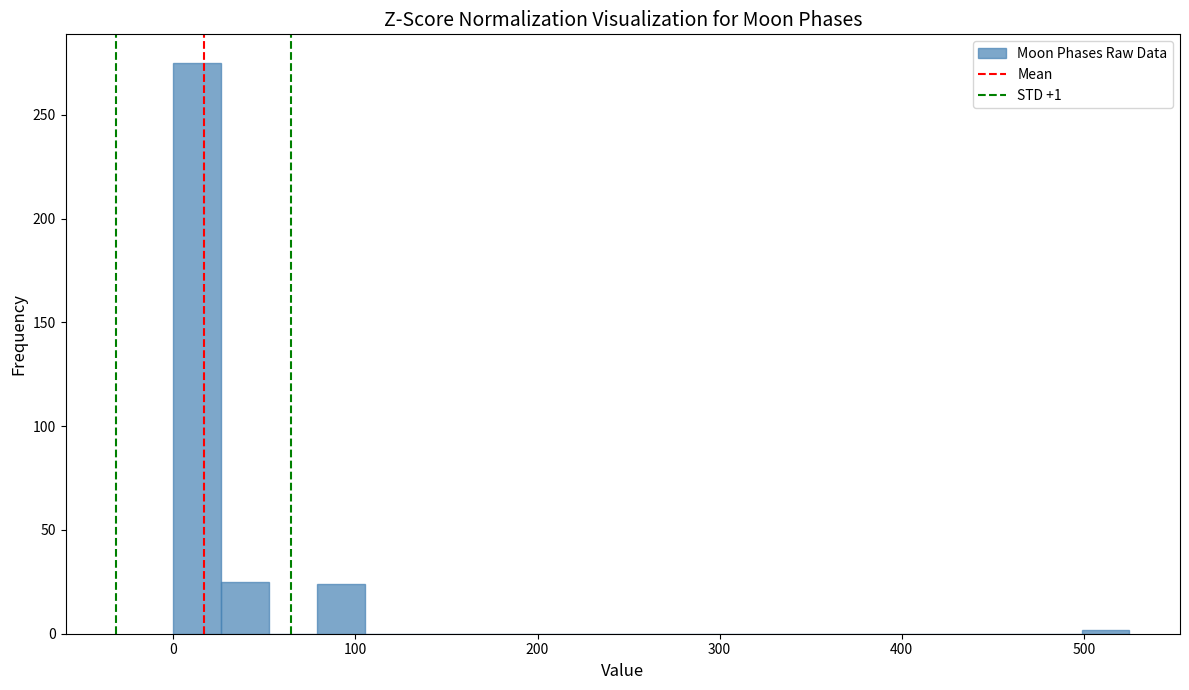

Read against the x-axis, roughly where is the centre of the tallest bar?

10